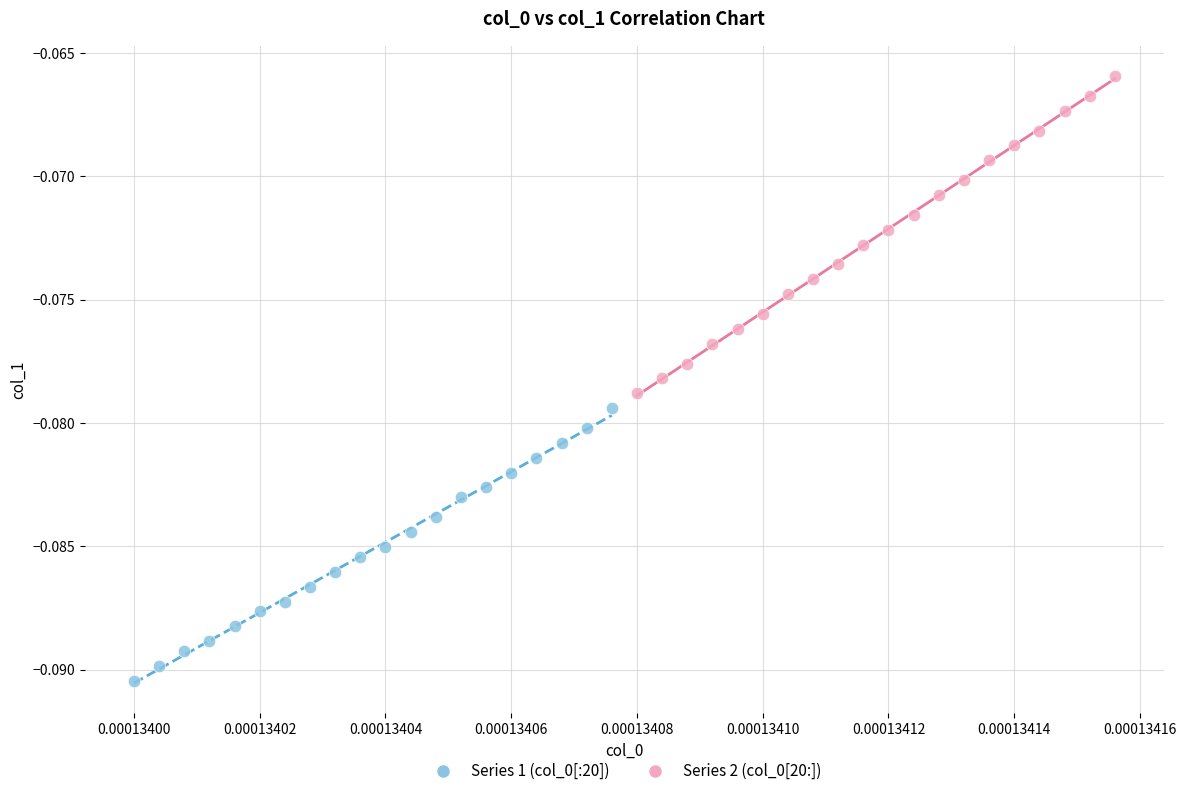

Which series contains the highest Y value?

Series 2 (col_0[20:])